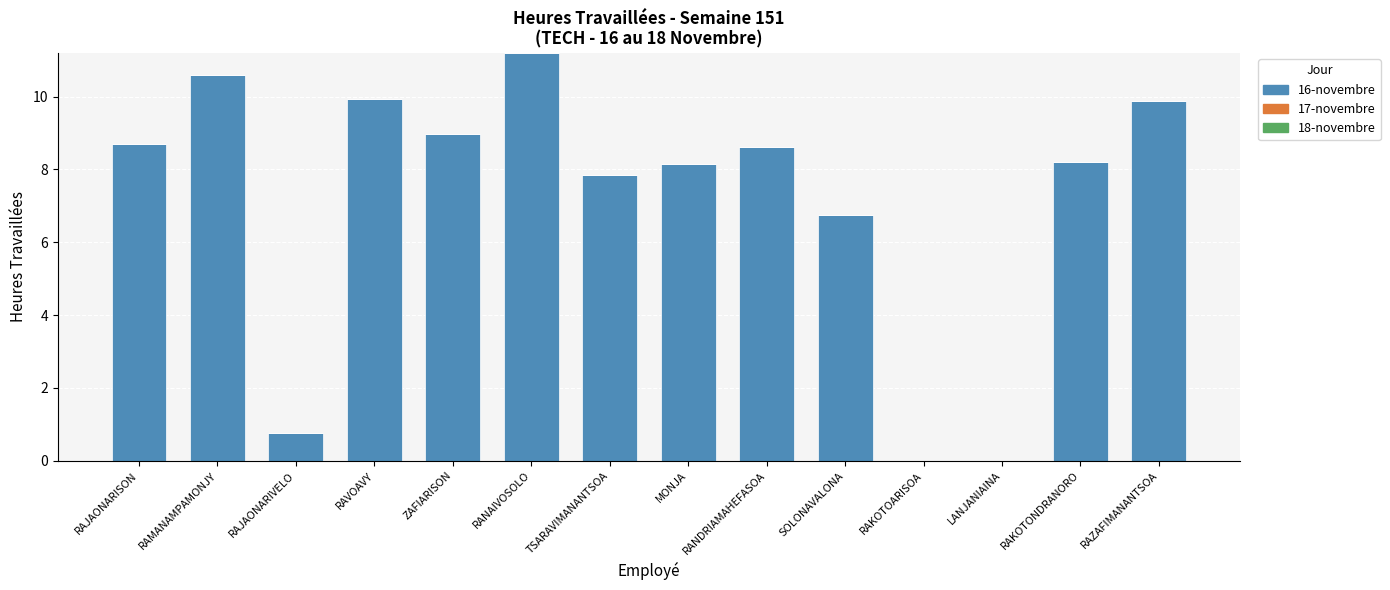

Which has a higher value, RAKOTONDRANORO or RAKOTOARISOA?

RAKOTONDRANORO